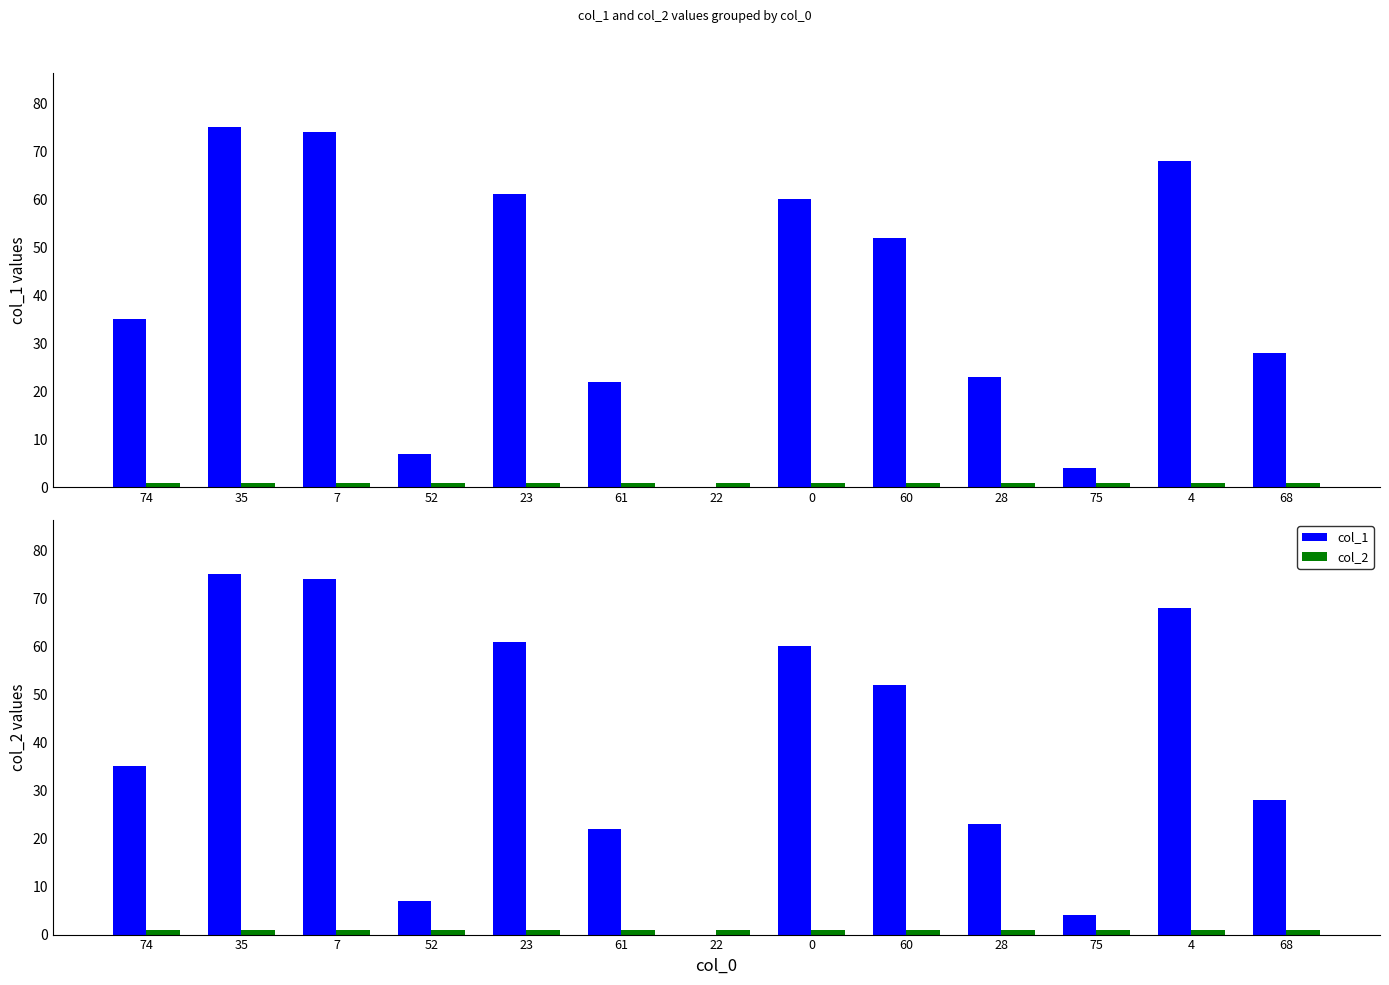

Which series has the largest total across all categories?

col_1